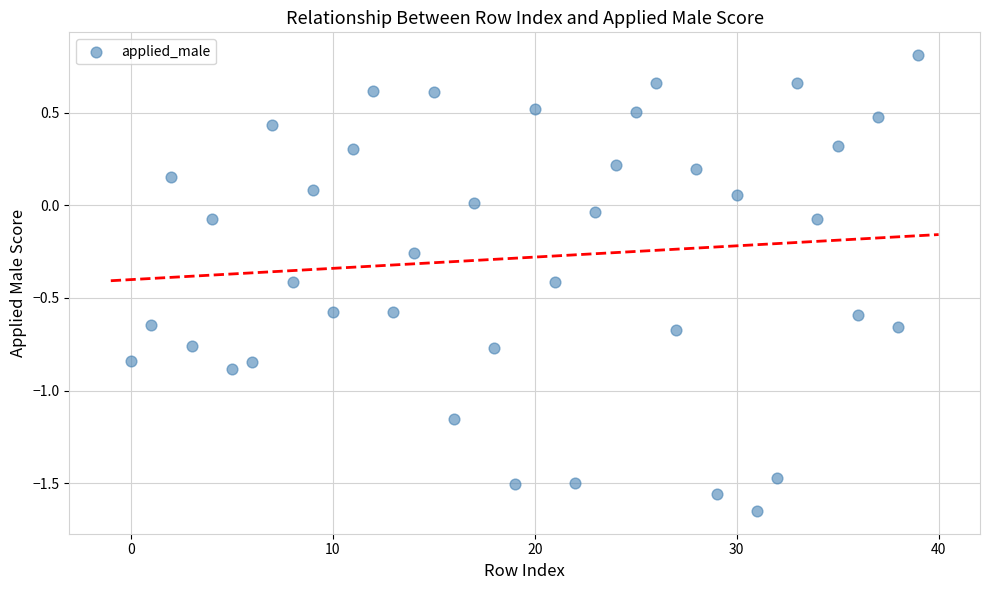

How many data points are displayed?

40